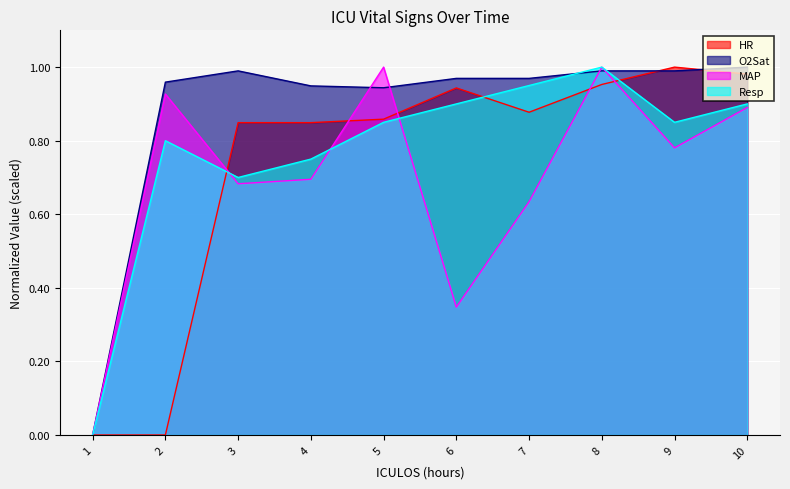

Rank the categories by O2Sat value from highest to lowest.

10, 3, 8, 9, 6, 7, 2, 4, 5, 1